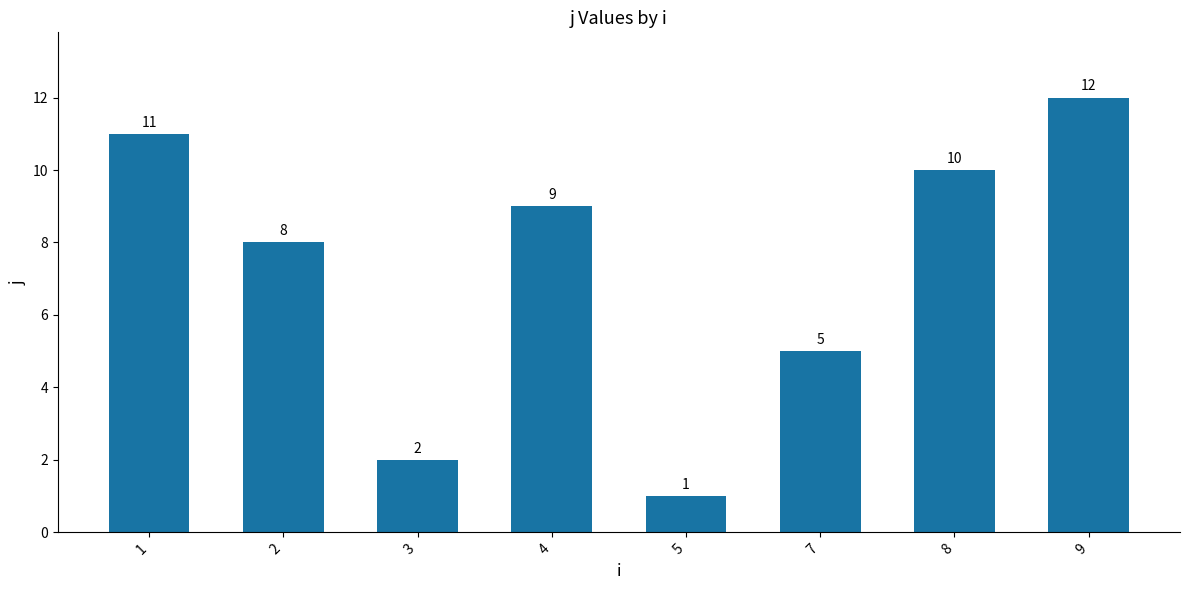

Where is the data nearest to the value 6?

7